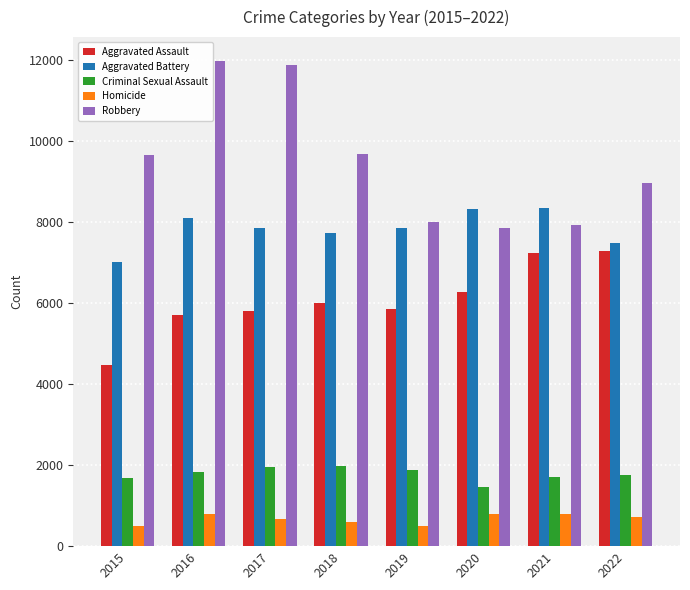

Is the value of Aggravated Assault at 2021 greater than the value of Aggravated Battery at 2020?

No